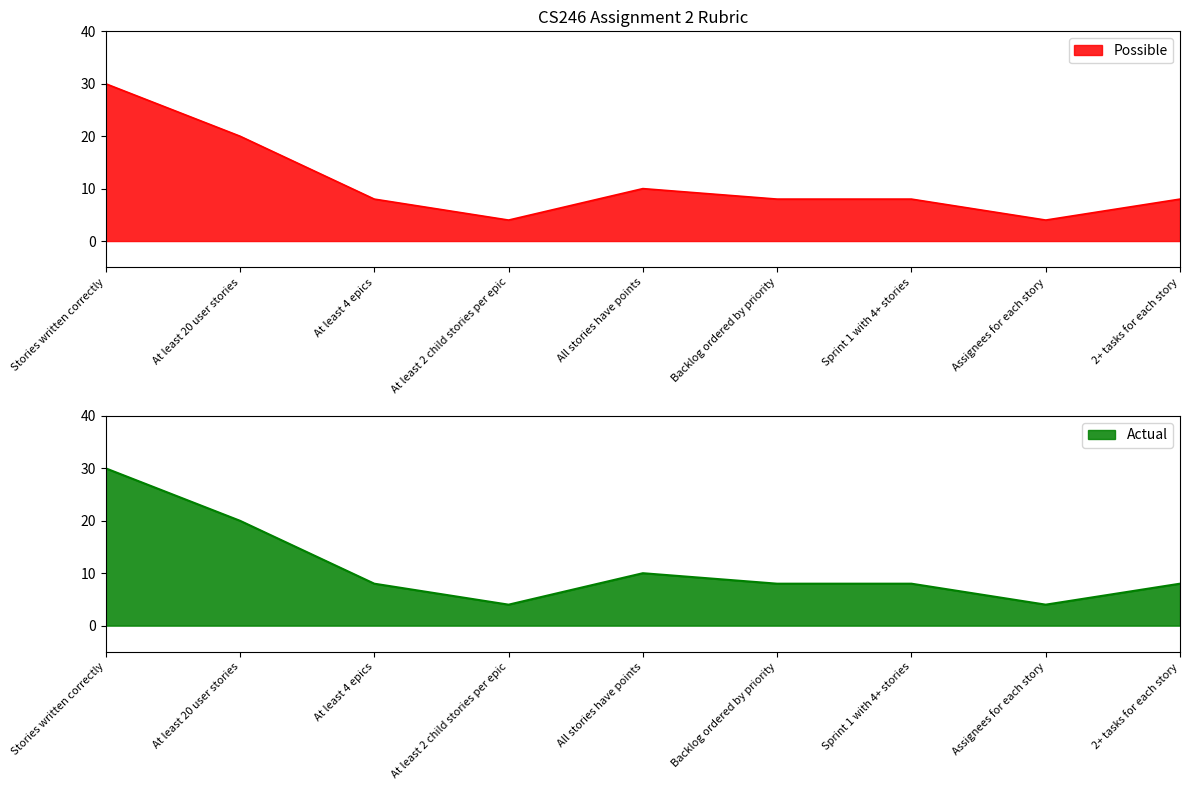

What is the sum of the Possible values at 2+ tasks for each story and At least 2 child stories per epic?

12